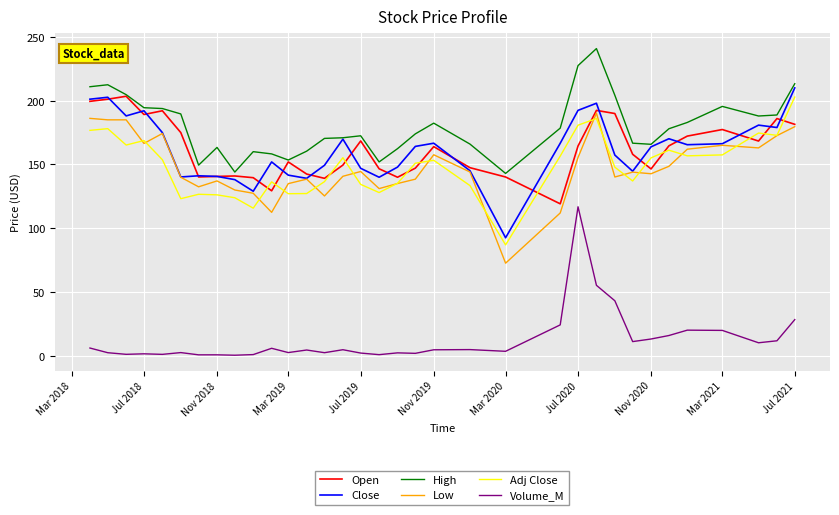

True or false: Volume_M has more than 0 interior local peaks.

True